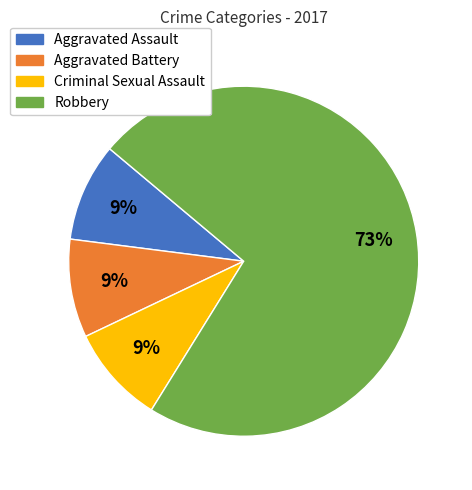

Which category has the biggest portion of the pie?

Robbery